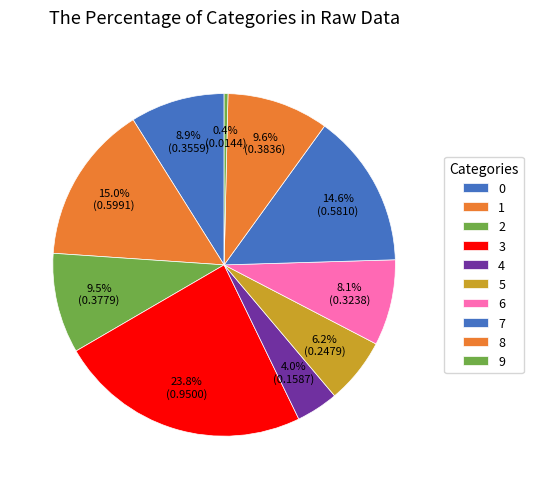

Do 8 and 1 together represent more than half of the pie?

No